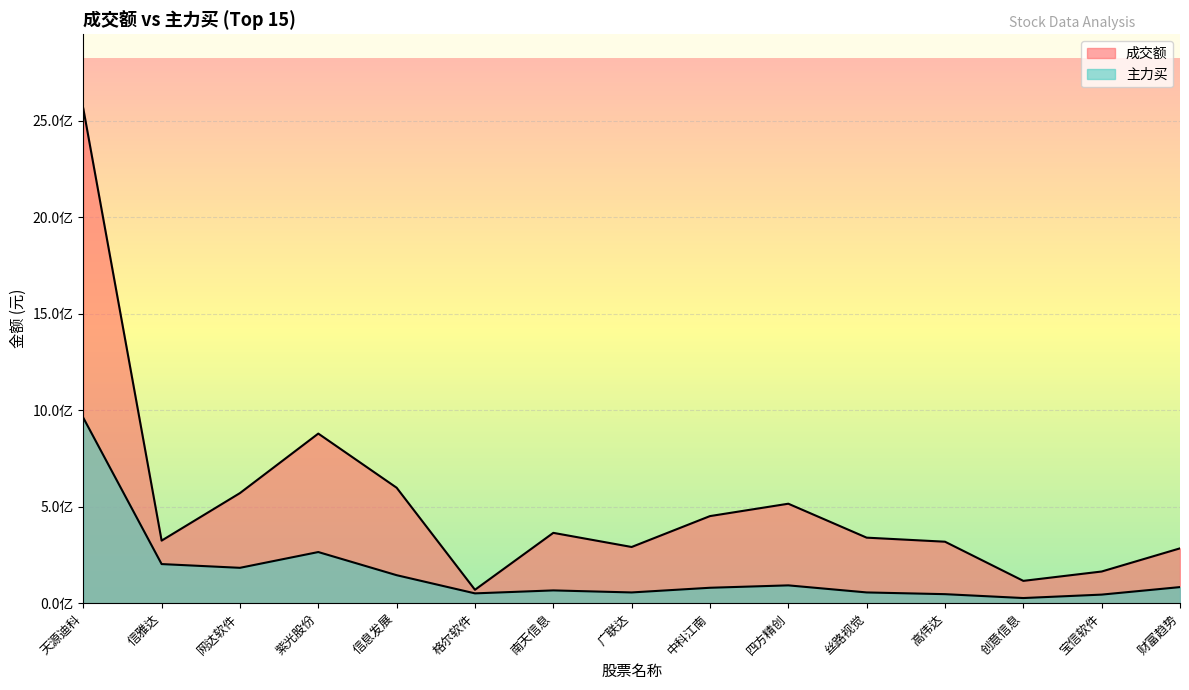

What is the maximum value for 主力买?

961104760